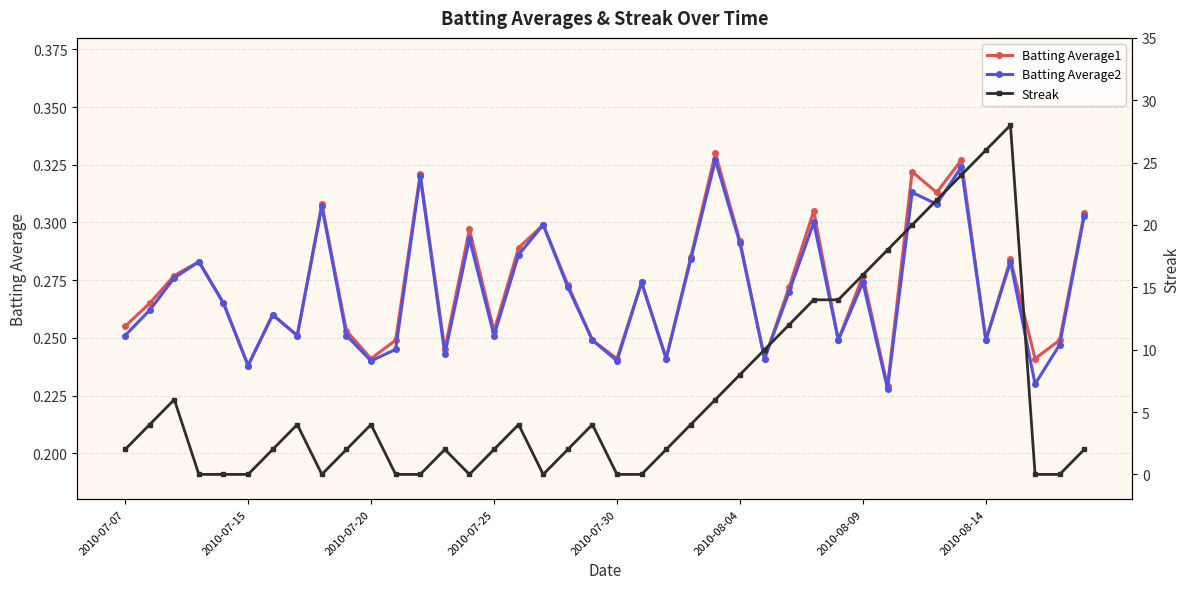

In Batting Average2, how many points are lower than both neighbors (excluding endpoints)?

13